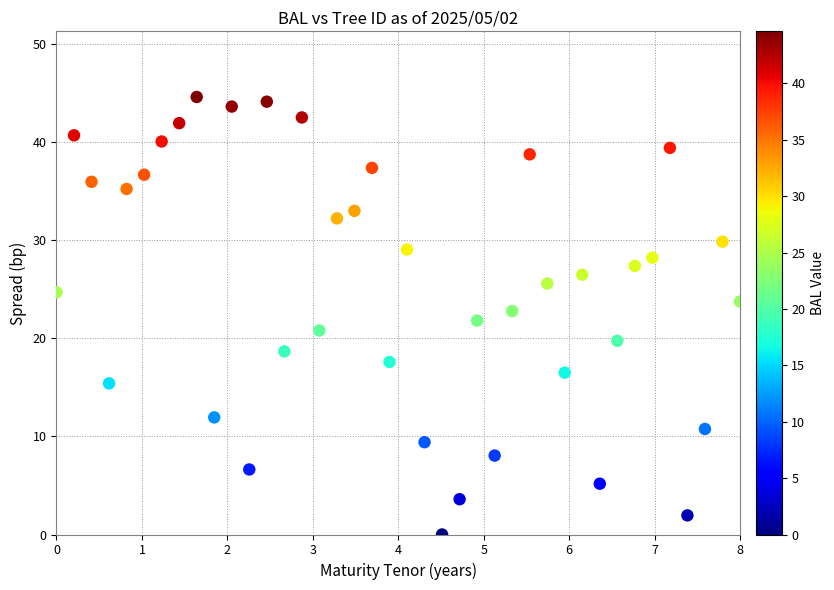

What is the range of Y values (max minus min)?

44.6